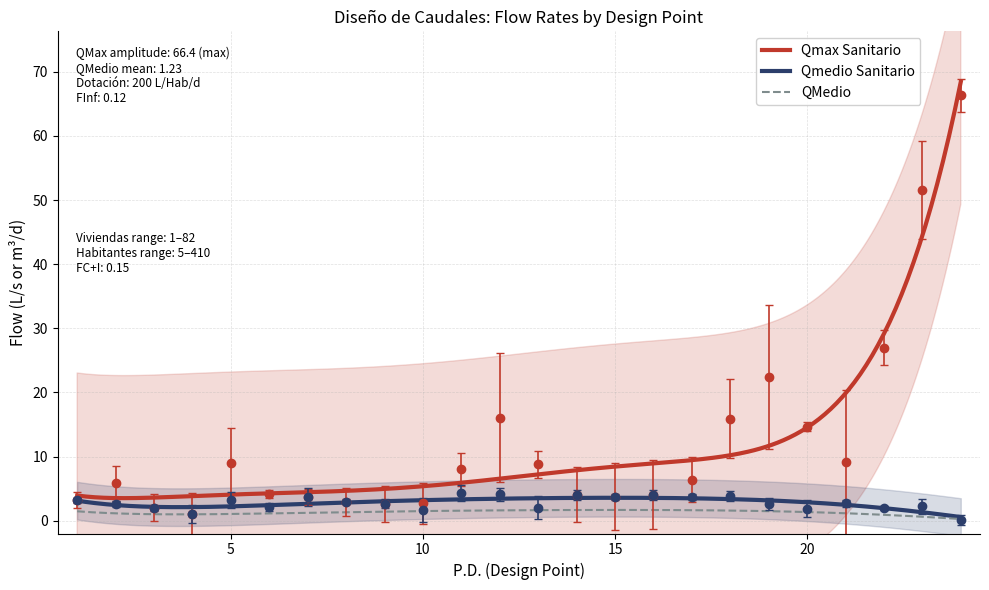

What is the average value of the Qmedio Sanitario series?

2.8